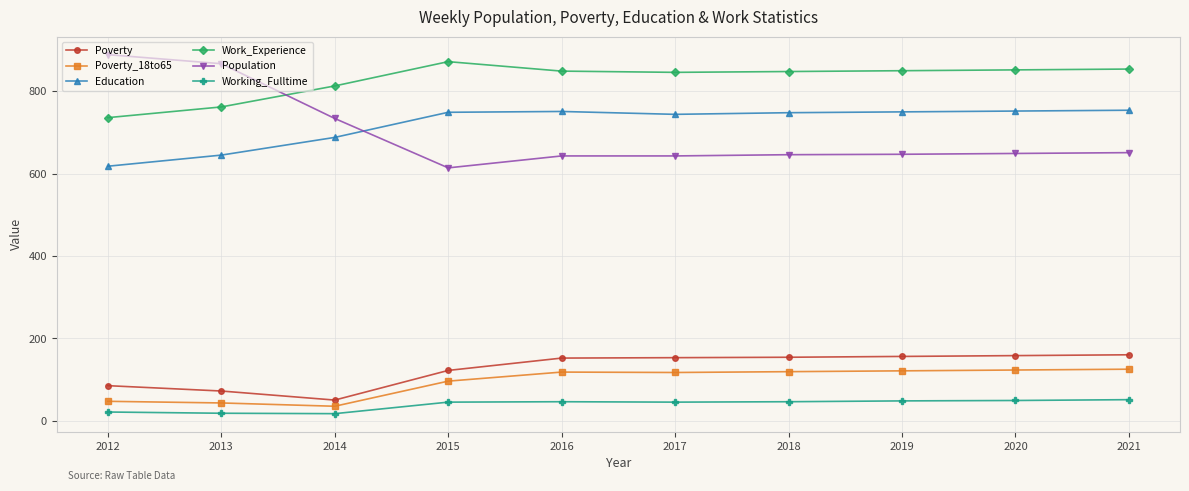

Which series has the widest spread of values?

Population